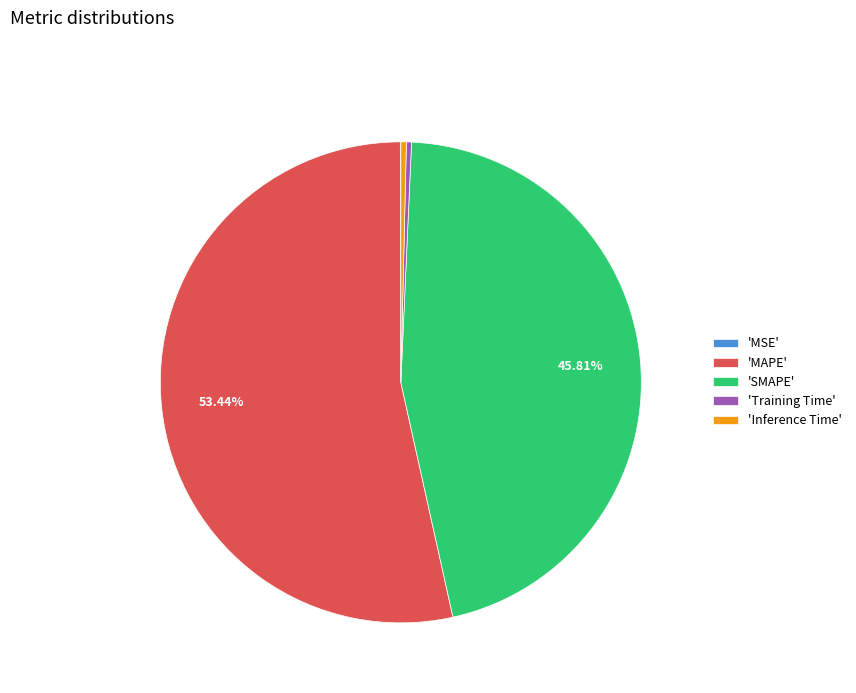

Which category has the biggest portion of the pie?

'MAPE'